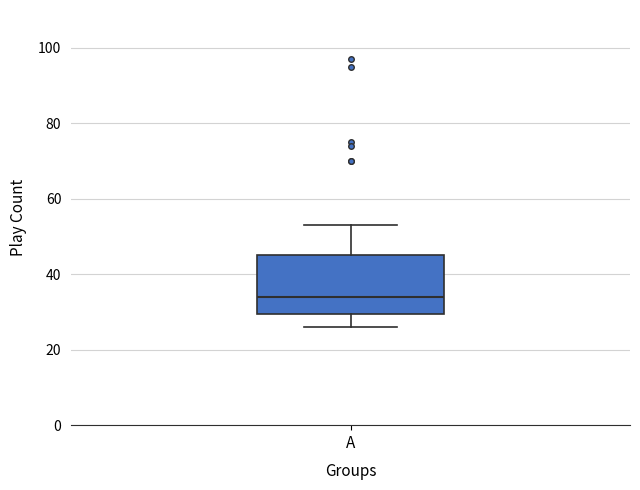

Transcribe this box plot: give where the median line is, the range the box spans, and where the two whiskers end, as read against the y-axis. The values are not printed on the chart, so give them approximately, as read against the axis.

median 34, box 30 to 46, whiskers 26 to 54